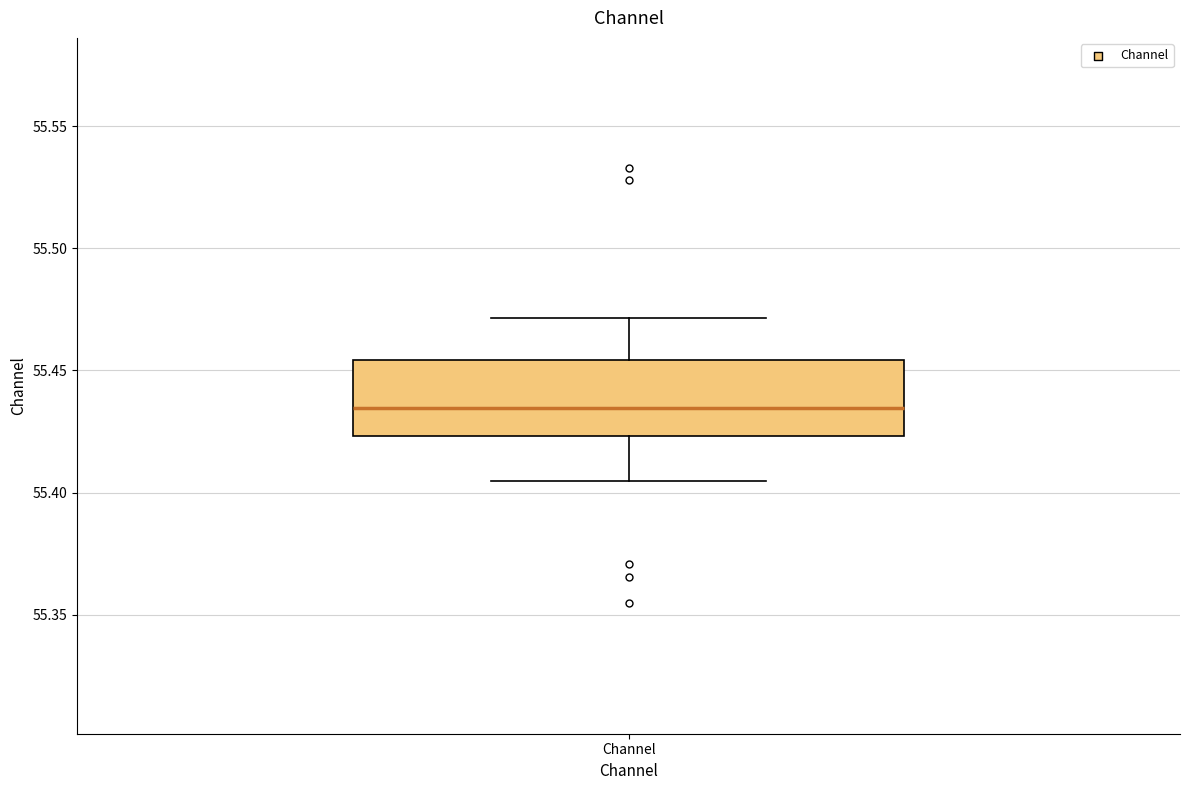

Read this box plot against the y-axis: the position of the median line, the range covered by the box, and the ends of both whiskers. The values are not printed on the chart, so give them approximately, as read against the axis.

median 55.435, box 55.425 to 55.455, whiskers 55.405 to 55.470